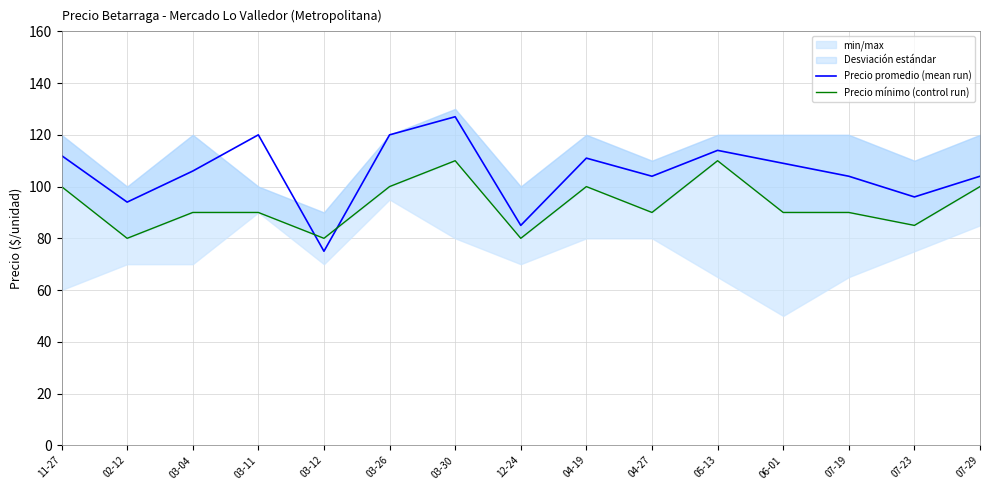

How many values in the Precio mínimo (control run) series are below 90?

4